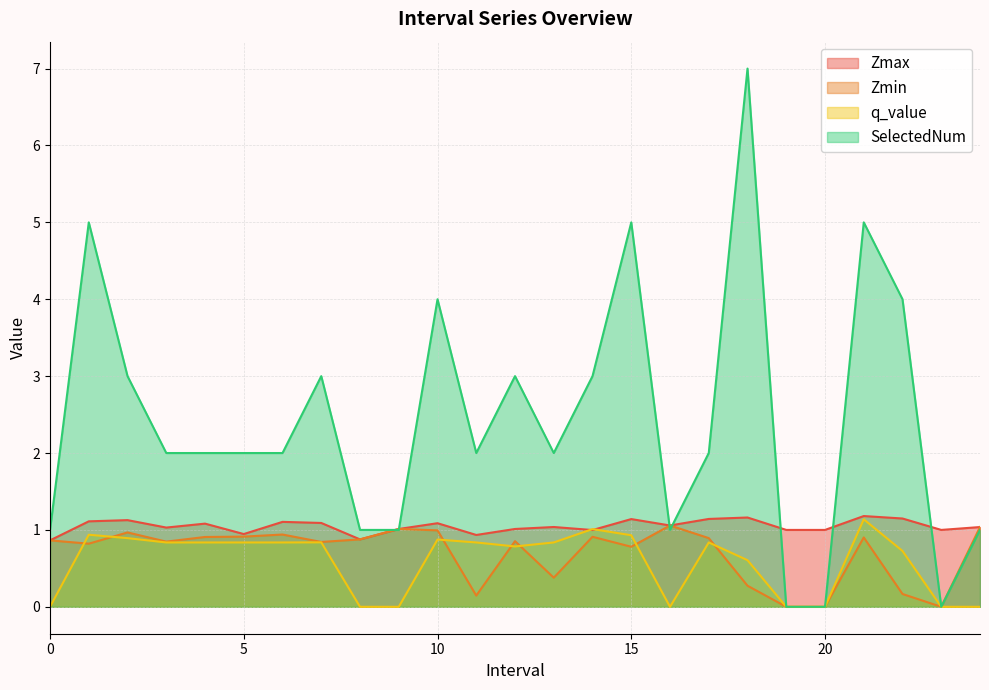

How many data points does each series have?

25